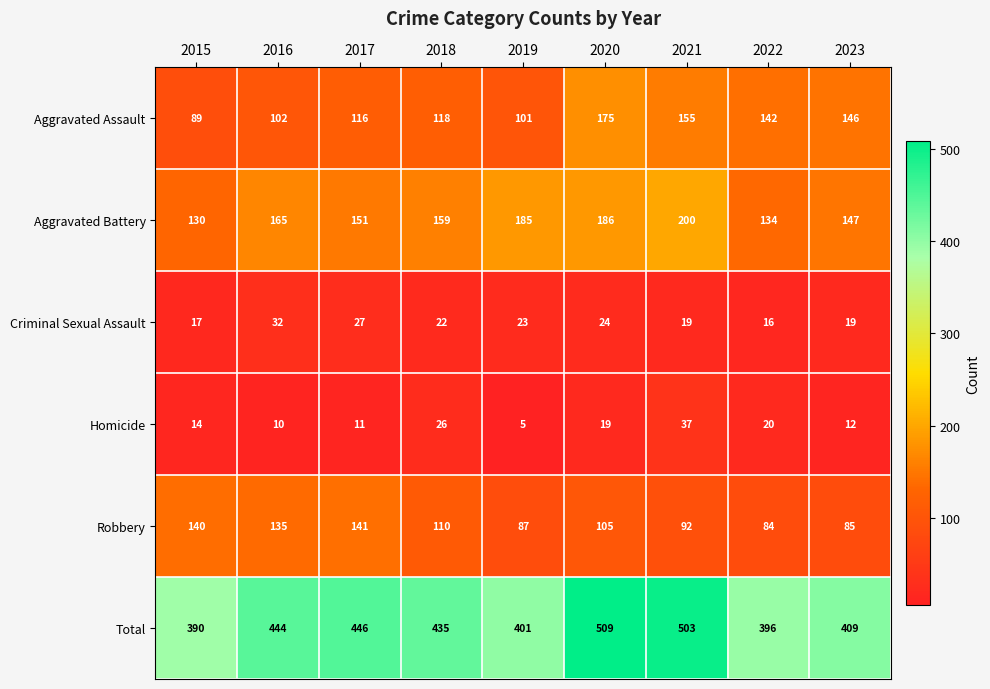

What is the average value of the Aggravated Assault series?

127